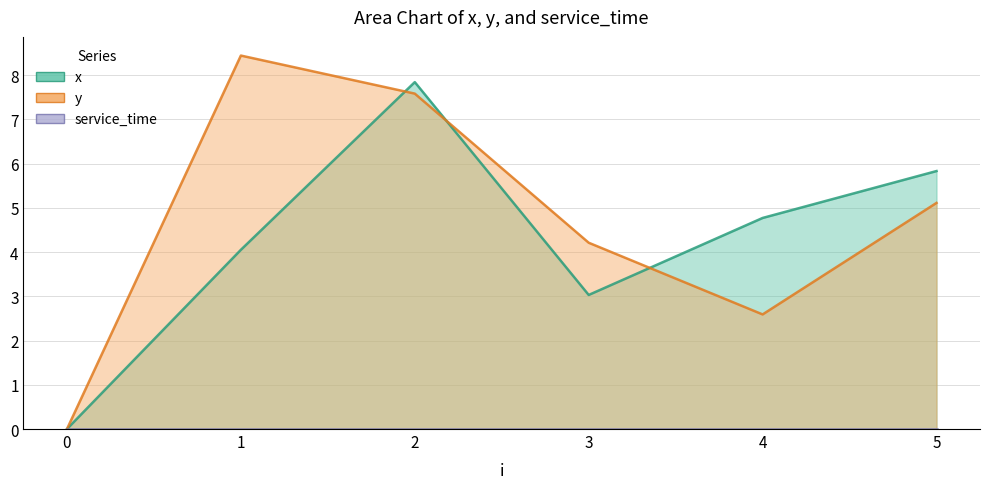

Read the y value at 4.

2.6